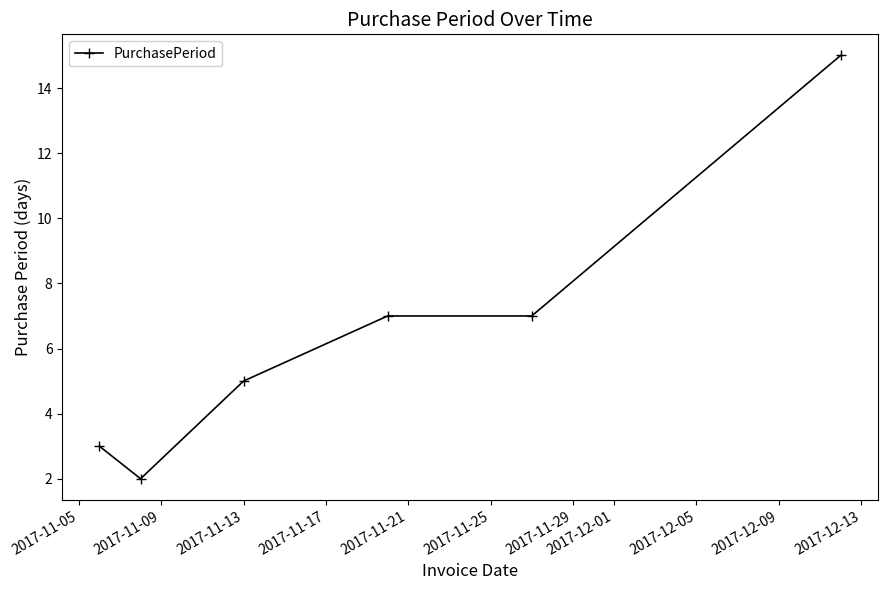

How many distinct data groups are displayed?

1